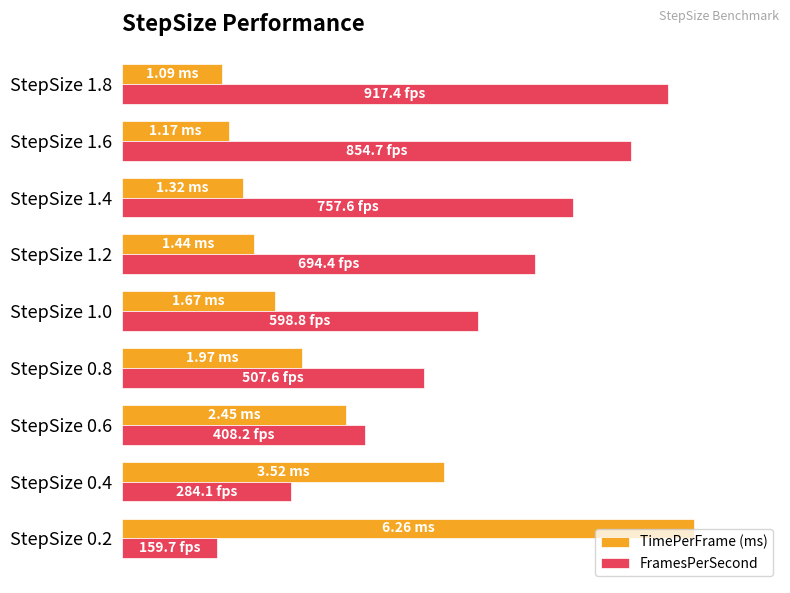

Rank the categories by FramesPerSecond value from lowest to highest.

StepSize 0.2, StepSize 0.4, StepSize 0.6, StepSize 0.8, StepSize 1.0, StepSize 1.2, StepSize 1.4, StepSize 1.6, StepSize 1.8